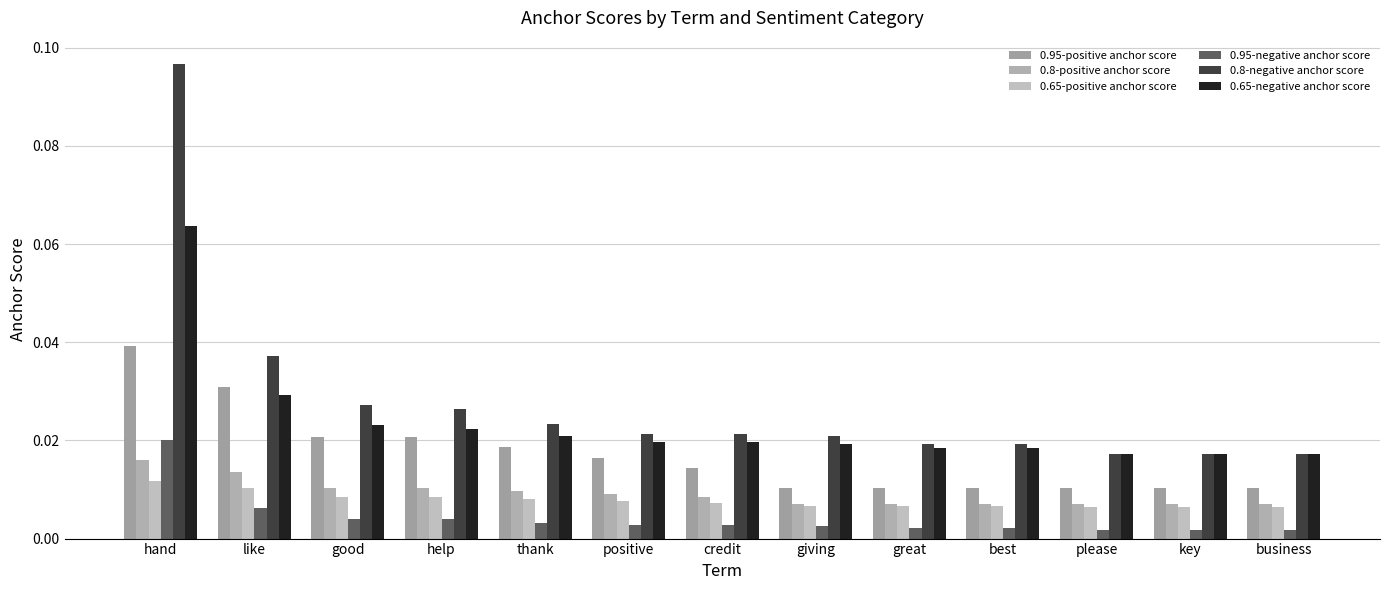

Which category has the lowest value in the 0.8-positive anchor score series?

business